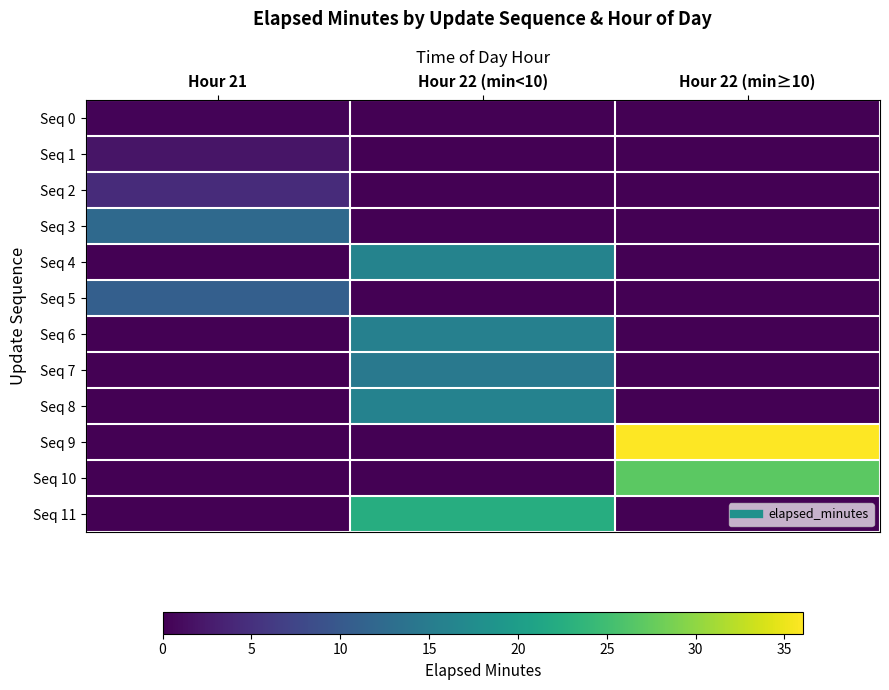

Which series has the largest total across all categories?

Seq 9